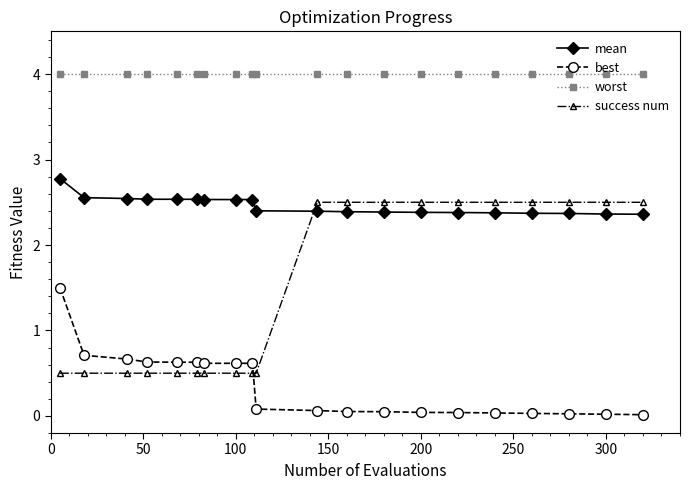

True or false: success num and worst intersect in this chart.

False